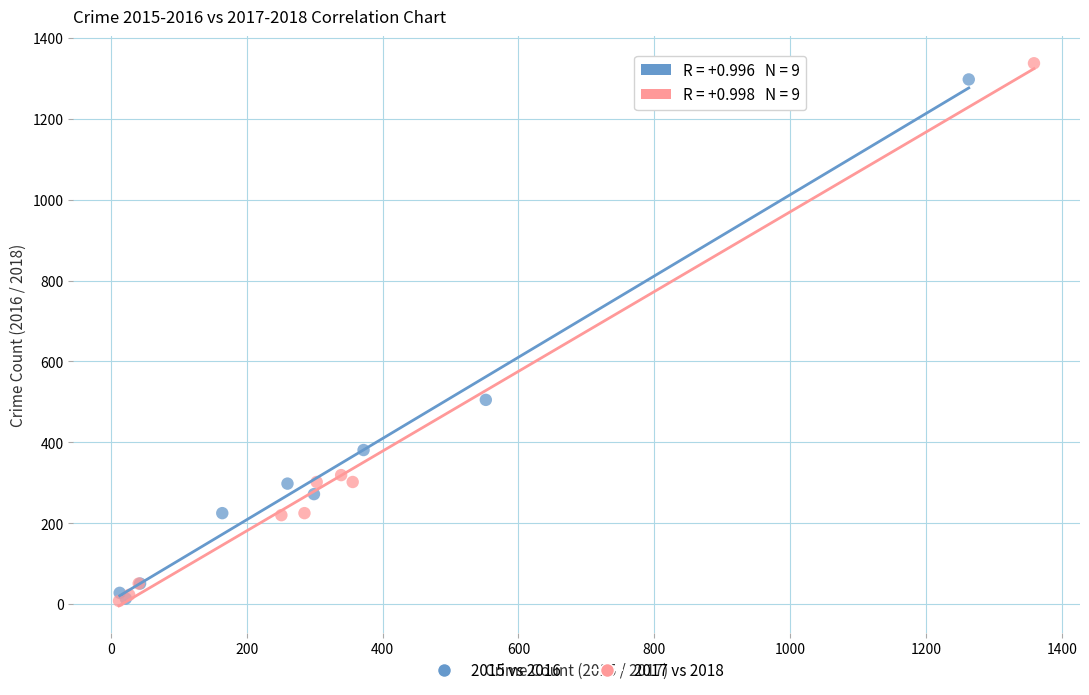

What are all the series names shown in the legend?

2015 vs 2016, 2017 vs 2018